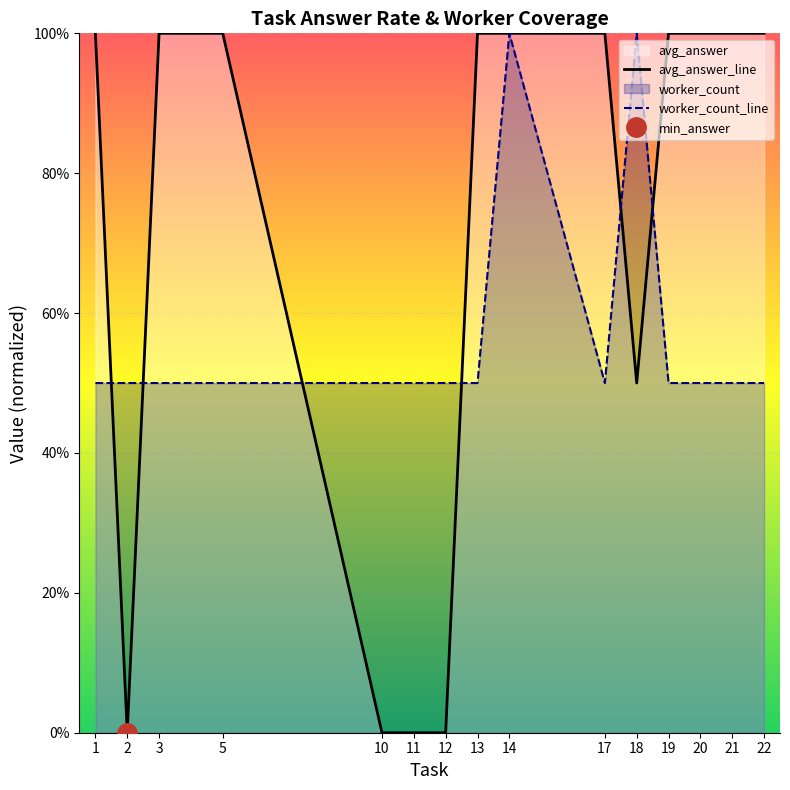

How many lines are shown in the chart?

2